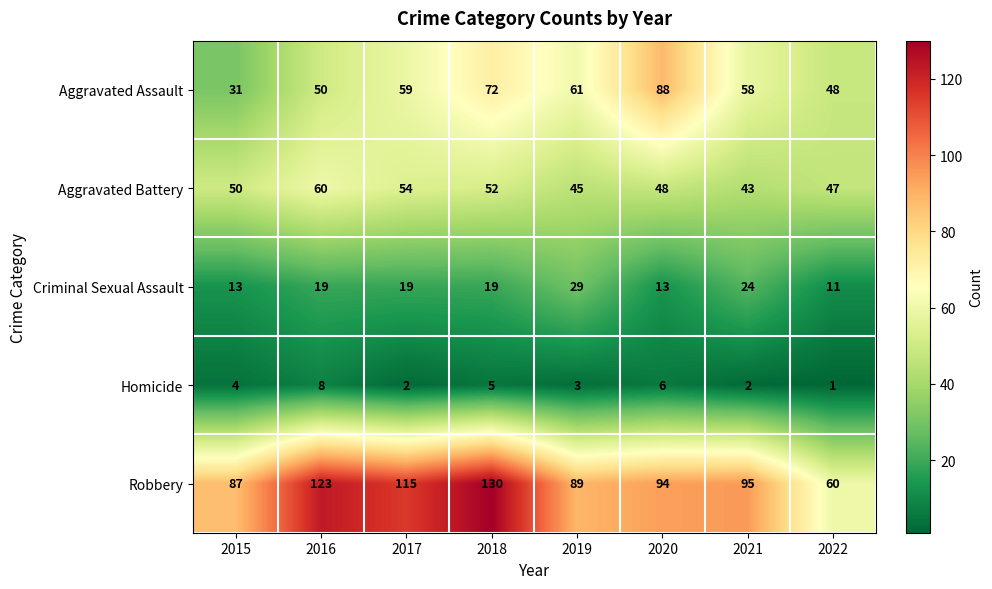

The Criminal Sexual Assault series shows 12 at 2021. True or false?

False